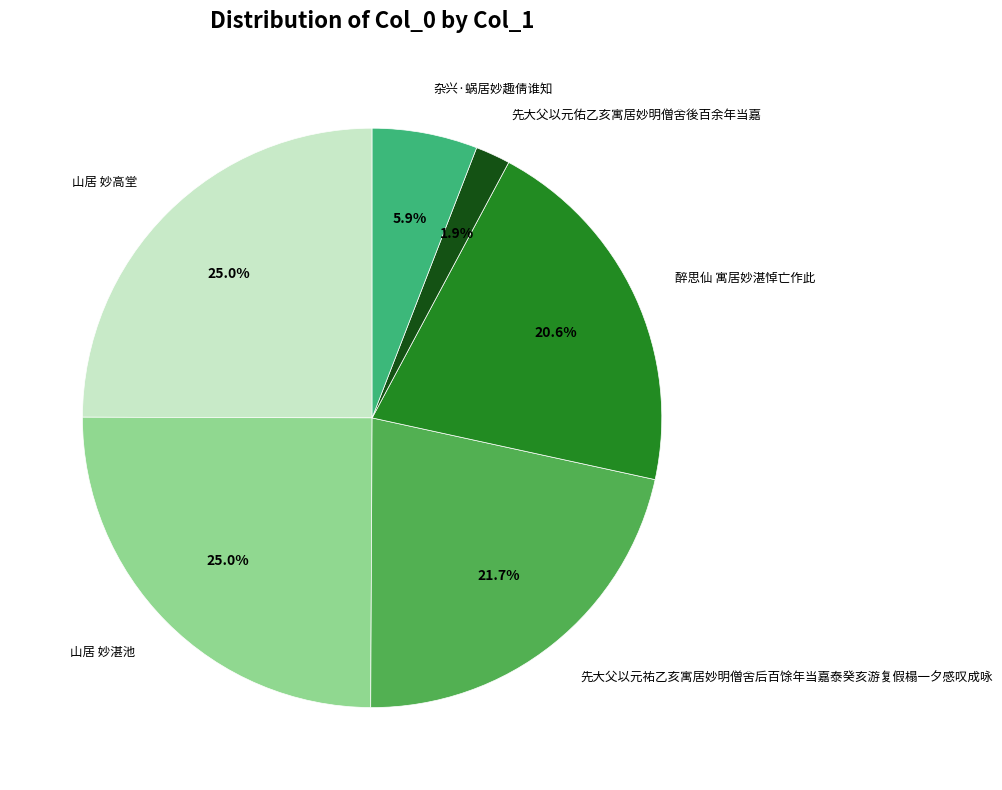

To the nearest percent, what portion does 山居 妙高堂 represent?

25%